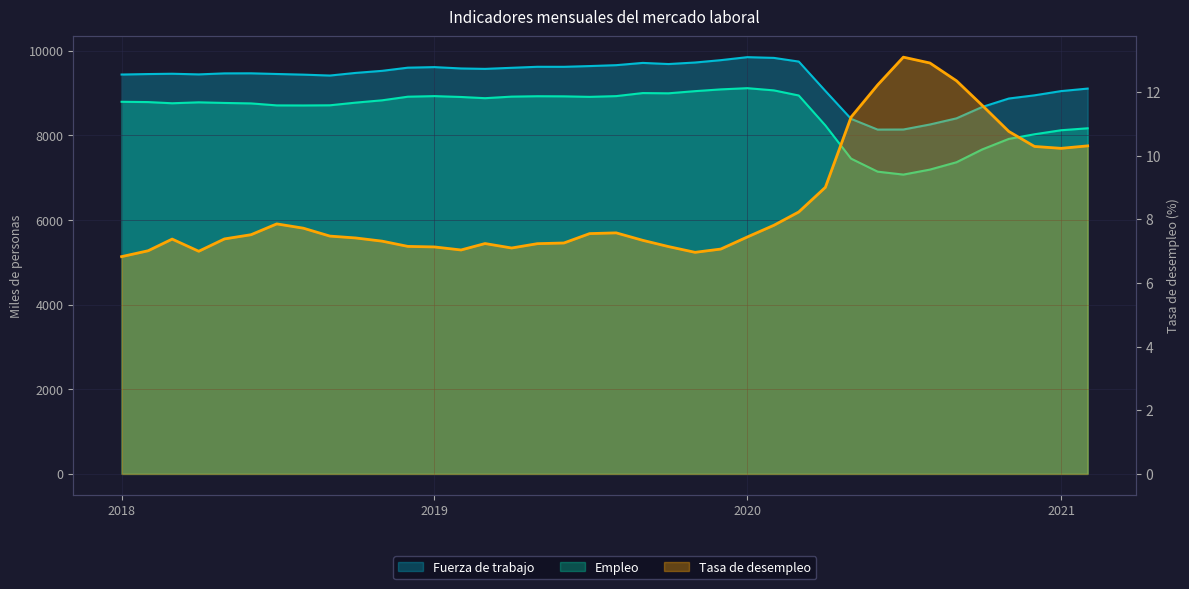

Where does the Tasa de desempleo series first go above 7?

2018